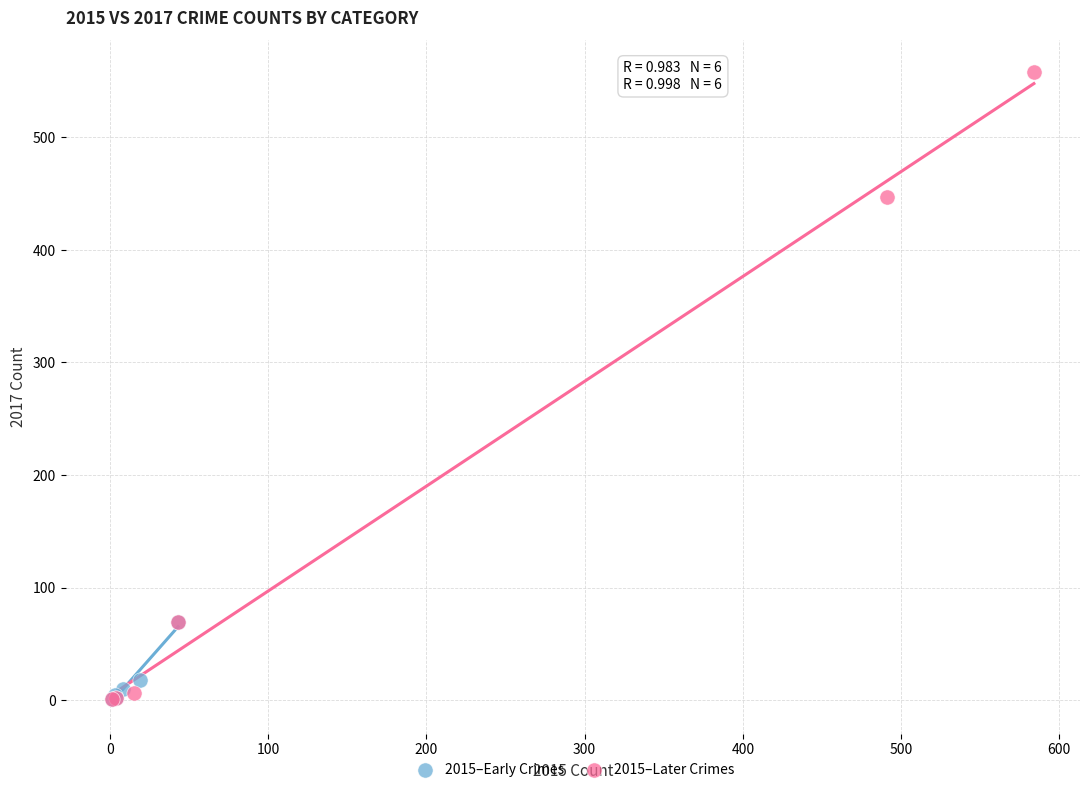

Which series reaches the maximum Y coordinate?

2015–Later Crimes